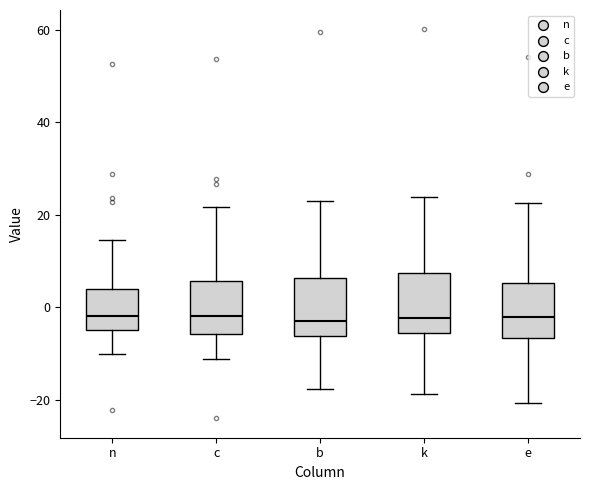

Reading left to right, transcribe this box plot: for each box, give where its median line is, the range the box spans, and where its two whiskers end, as read against the y-axis. The values are not printed on the chart, so give them approximately, as read against the axis.

n: median -2, box -4 to 4, whiskers -10 to 14
c: median -2, box -6 to 6, whiskers -12 to 22
b: median -2, box -6 to 6, whiskers -18 to 24
k: median -2, box -6 to 8, whiskers -18 to 24
e: median -2, box -6 to 6, whiskers -20 to 22